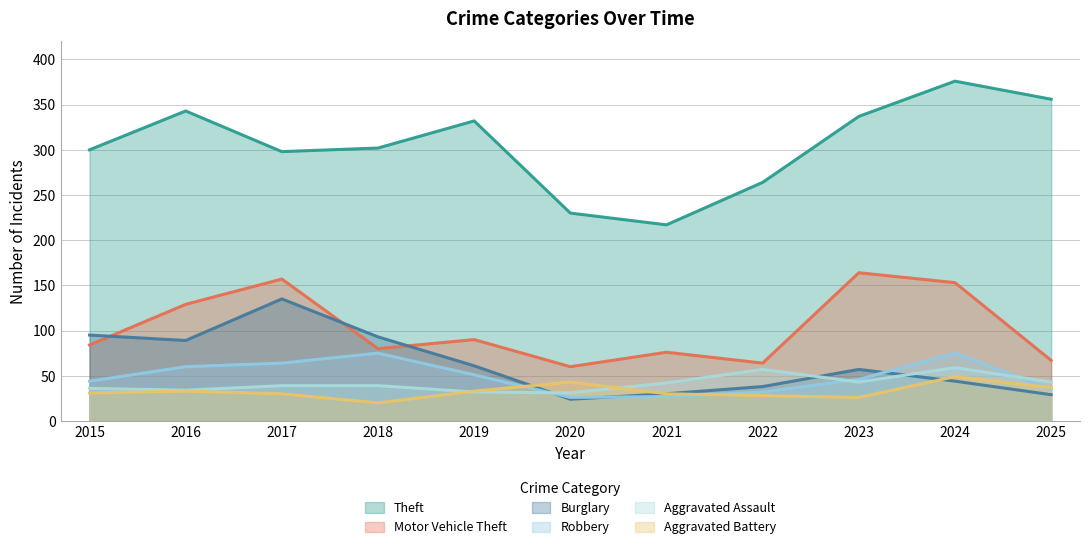

Between which two adjacent categories do Burglary and Motor Vehicle Theft first intersect?

2015 and 2016